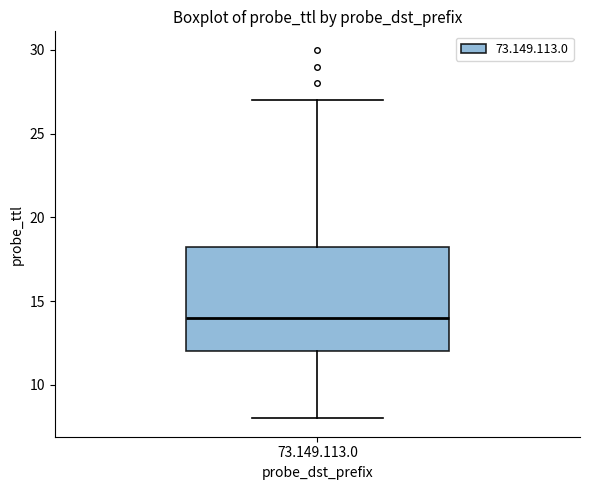

Where is the lower edge of the box for 73.149.113.0 on the y-axis? The values are not printed on the chart, so give them approximately, as read against the axis.

12.0